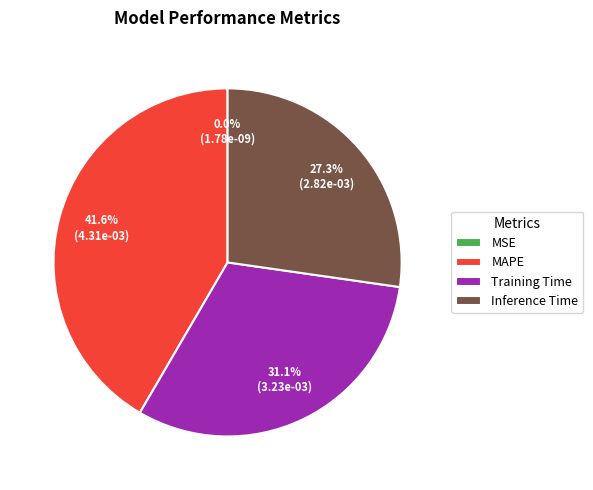

Is there any slice that represents more than half of the pie?

No